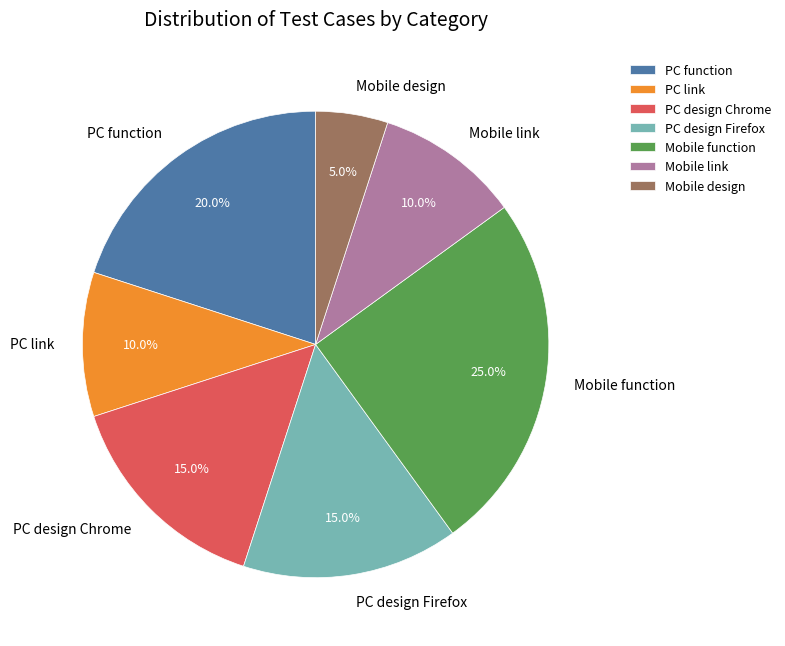

What is the total percentage of PC design Firefox and PC design Chrome?

30.0%